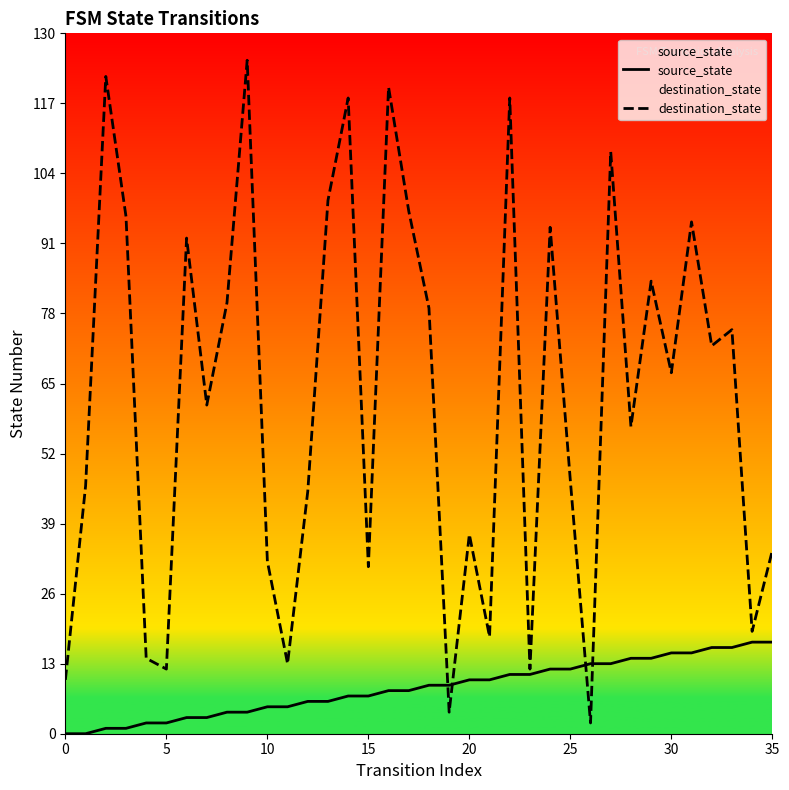

True or false: destination_state has more than 2 points higher than both neighbors.

True